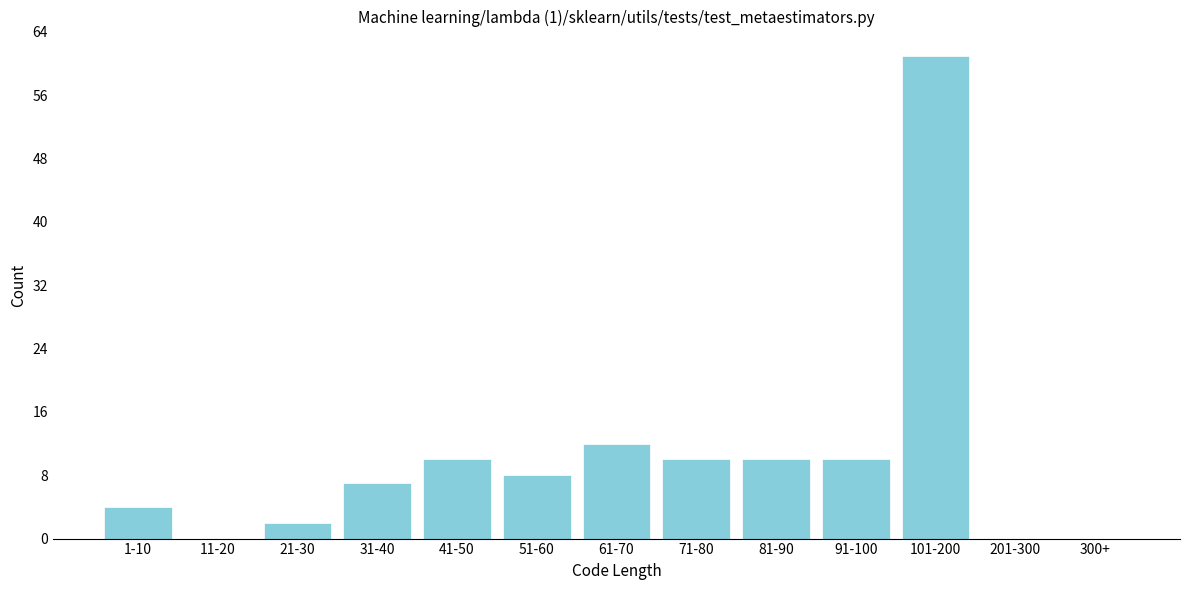

Reading left to right, transcribe all the data shown in this chart.

1-10=4	11-20=0	21-30=2	31-40=7	41-50=10	51-60=8	61-70=12	71-80=10	81-90=10	91-100=10	101-200=61	201-300=0	300+=0